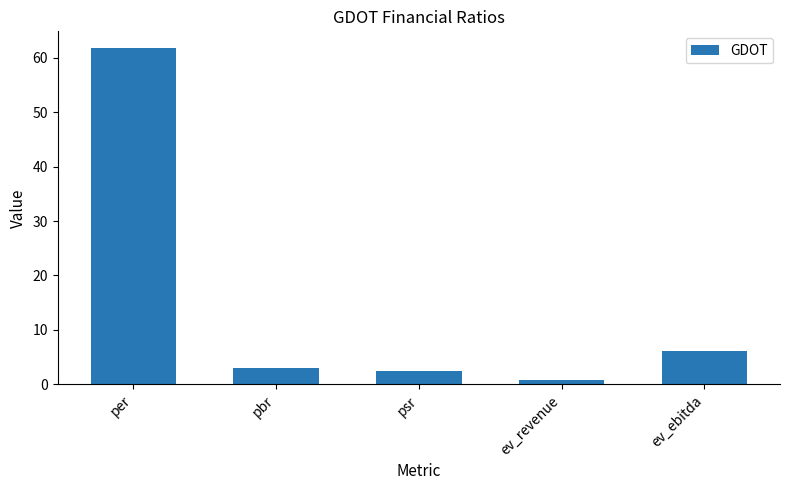

Rank the categories by value from lowest to highest.

ev_revenue, psr, pbr, ev_ebitda, per